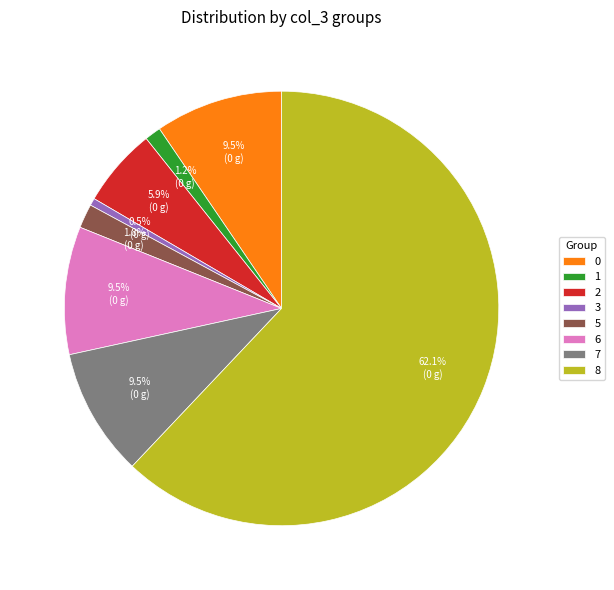

Does any single category account for the majority?

Yes